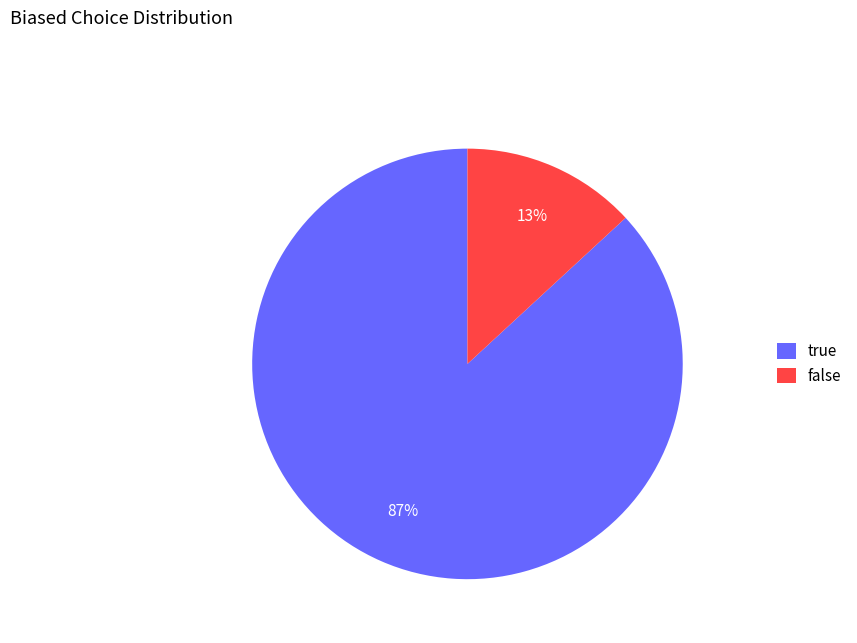

How many slices are in this pie chart?

2